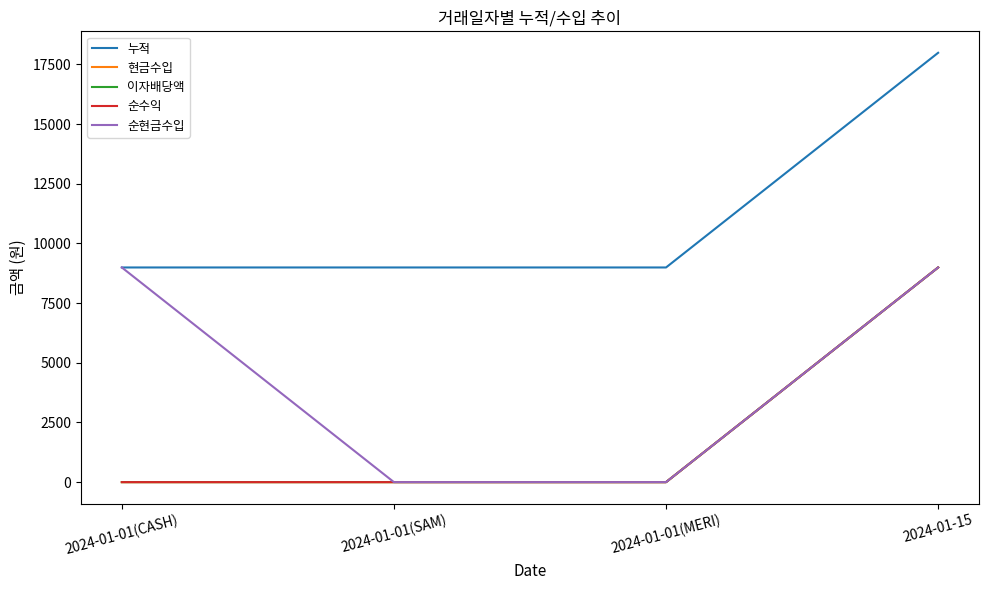

What is the label of the 3rd point from the left?

2024-01-01(MERI)